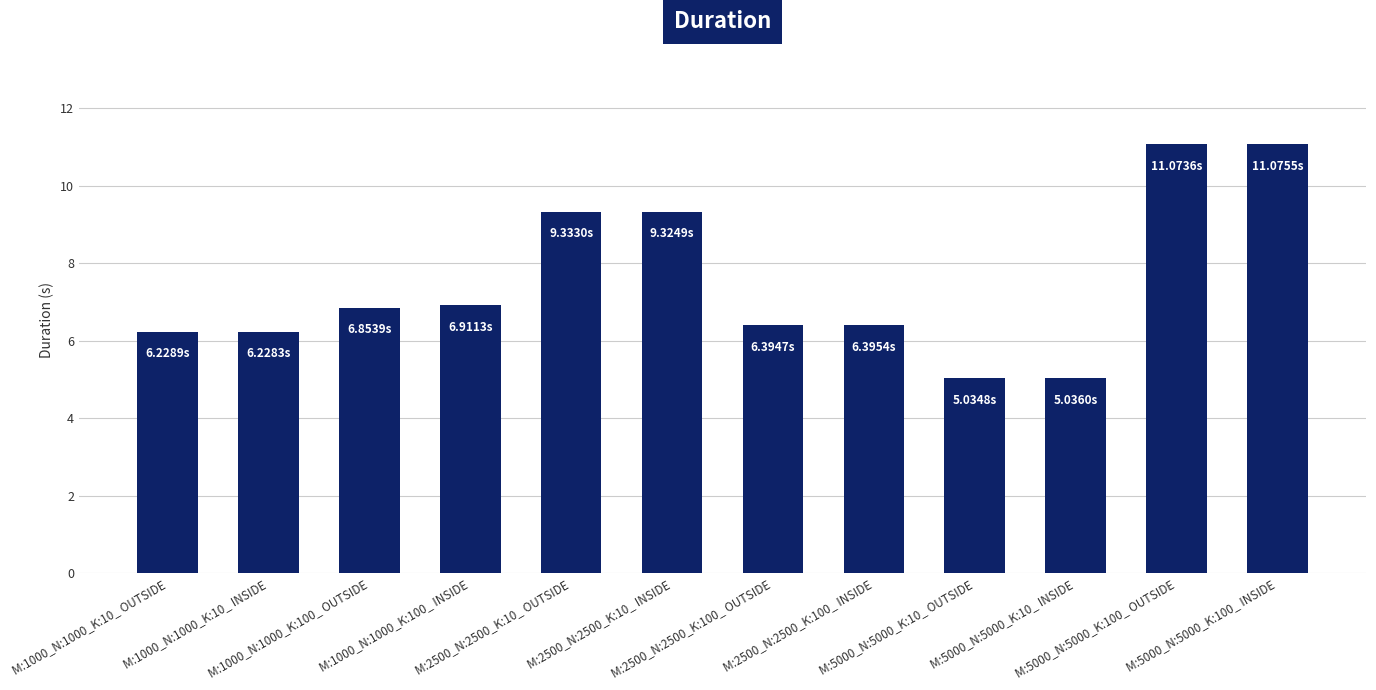

What is the ratio of the value at M:5000_N:5000_K:100_ OUTSIDE to the value at M:1000_N:1000_K:10_ OUTSIDE?

1.8